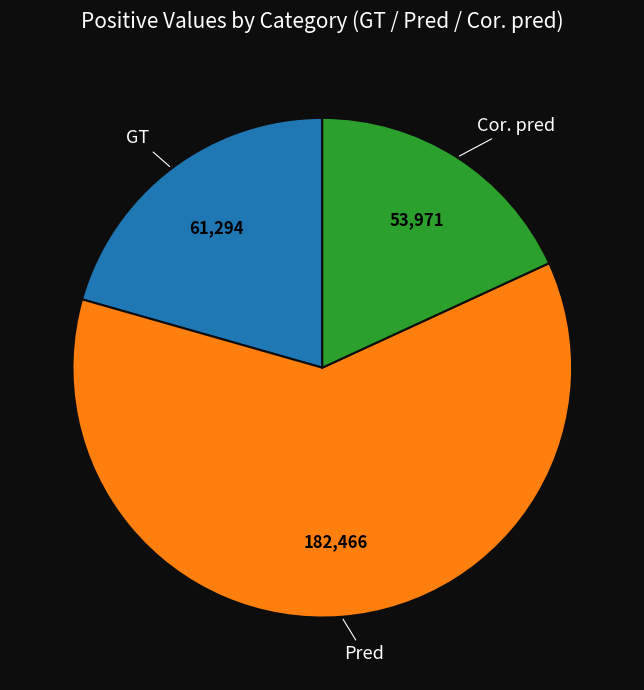

How many segments does this pie chart have?

3